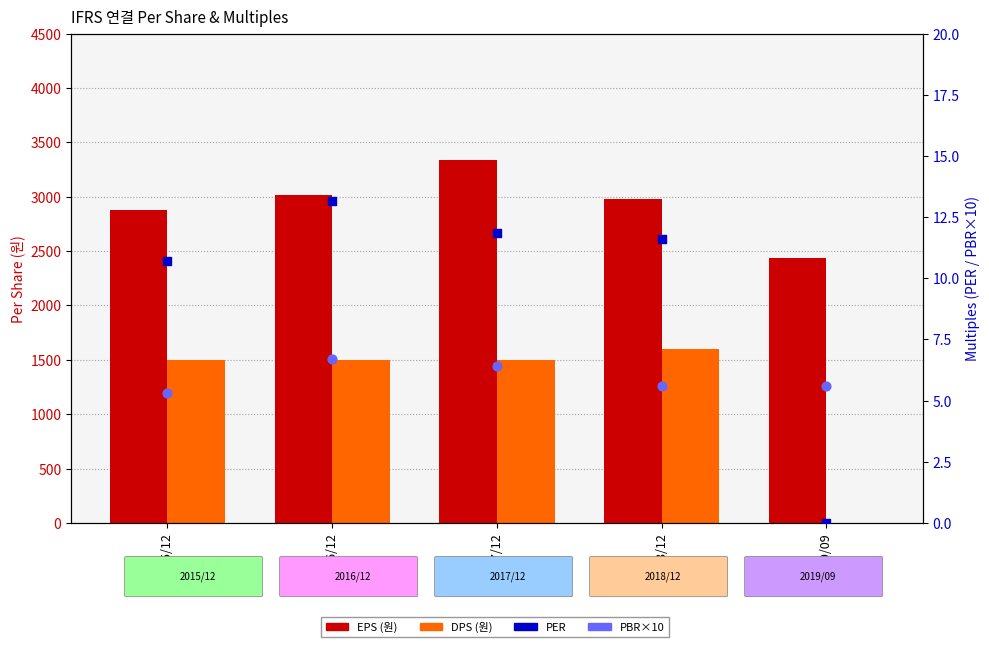

Which series reaches the minimum Y coordinate?

DPS (원)